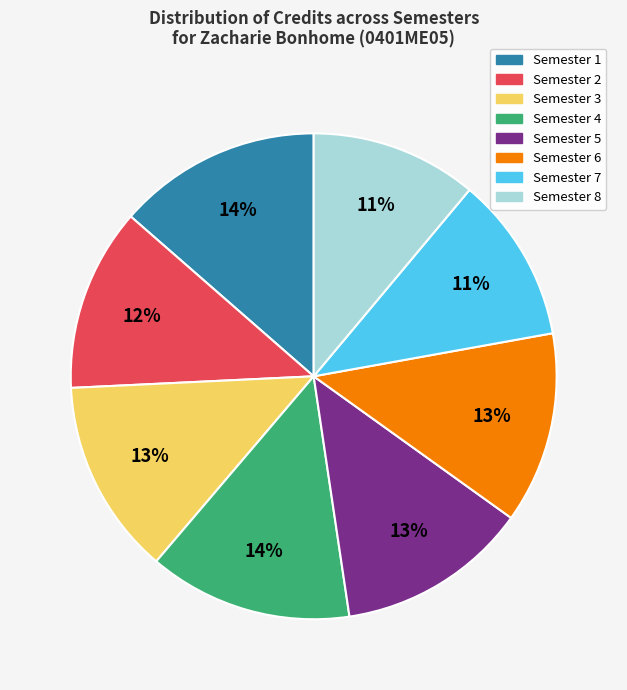

What is the ratio of the value at Semester 8 to the value at Semester 7?

1.0